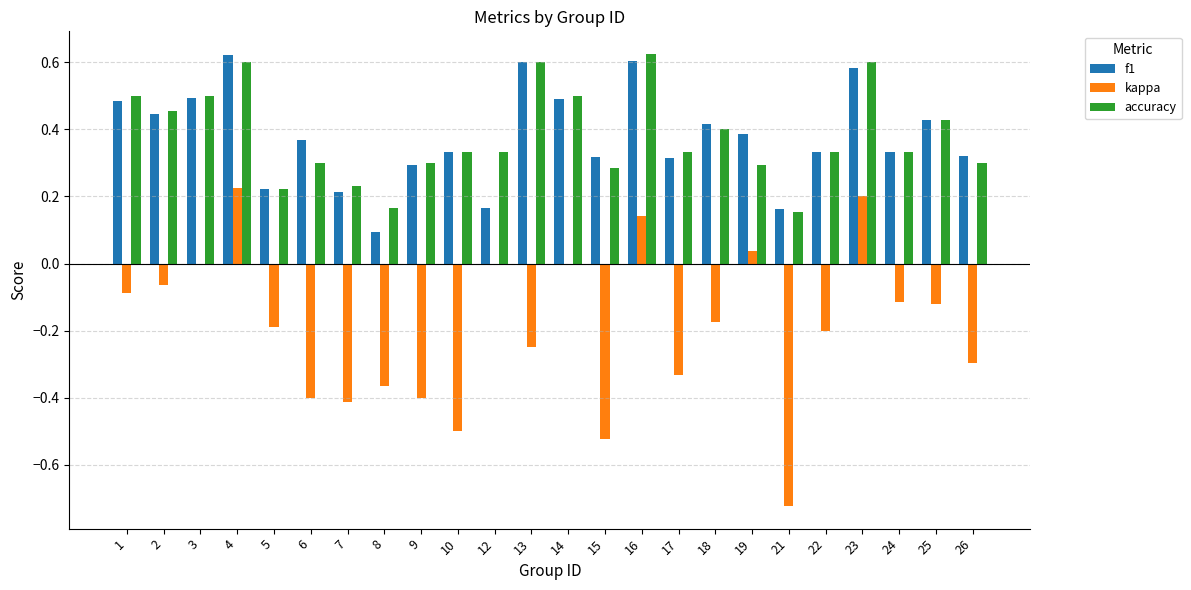

What is the total value across all series at 23?

1.4